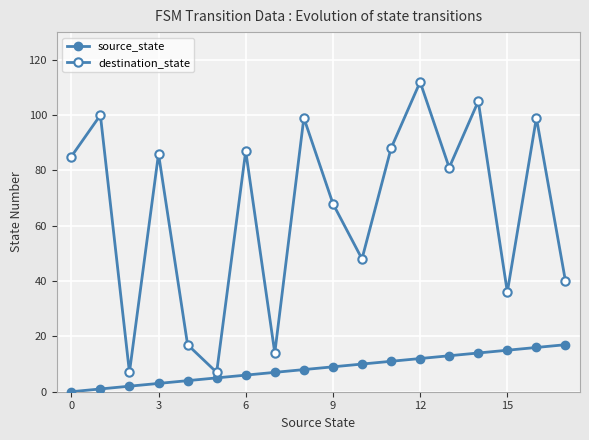

How many lines are shown in the chart?

2